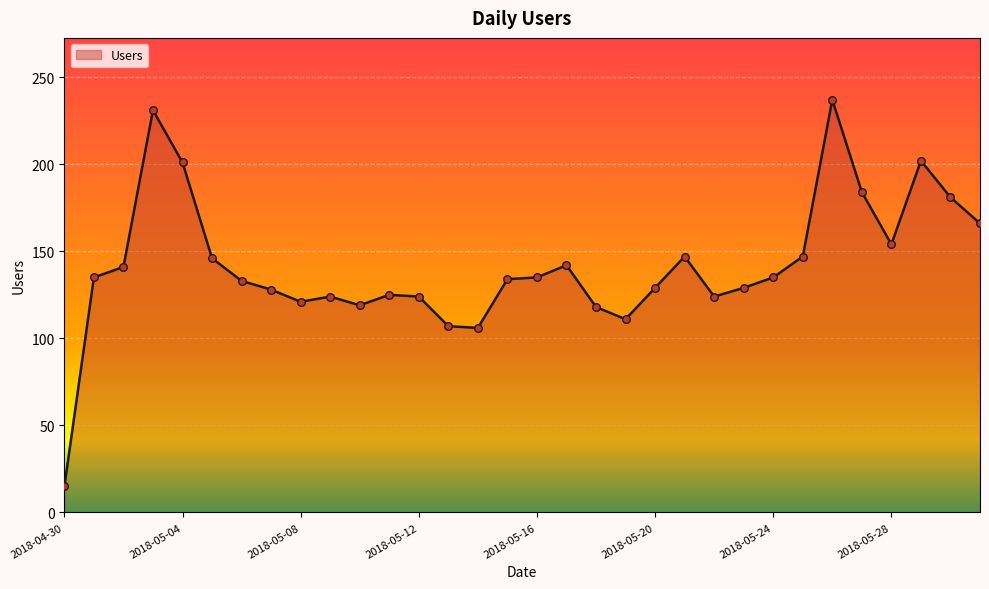

What is the difference between the maximum and minimum values?

222